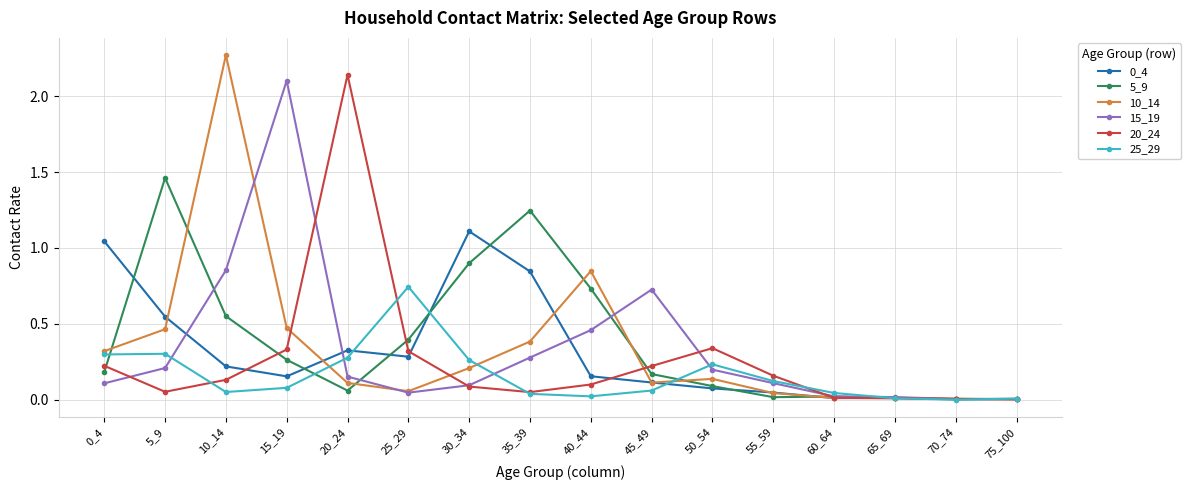

Which category has the highest value across all series?

10_14